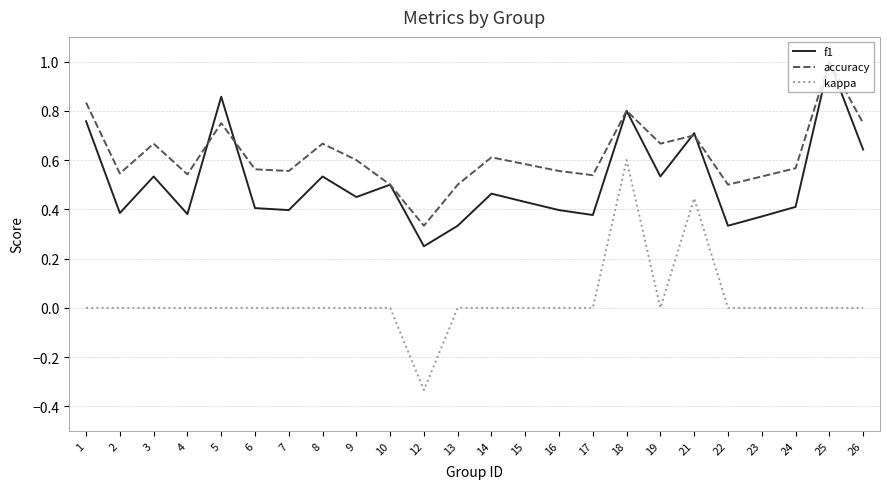

What is the value of the kappa point at the 19th from the left?

0.4